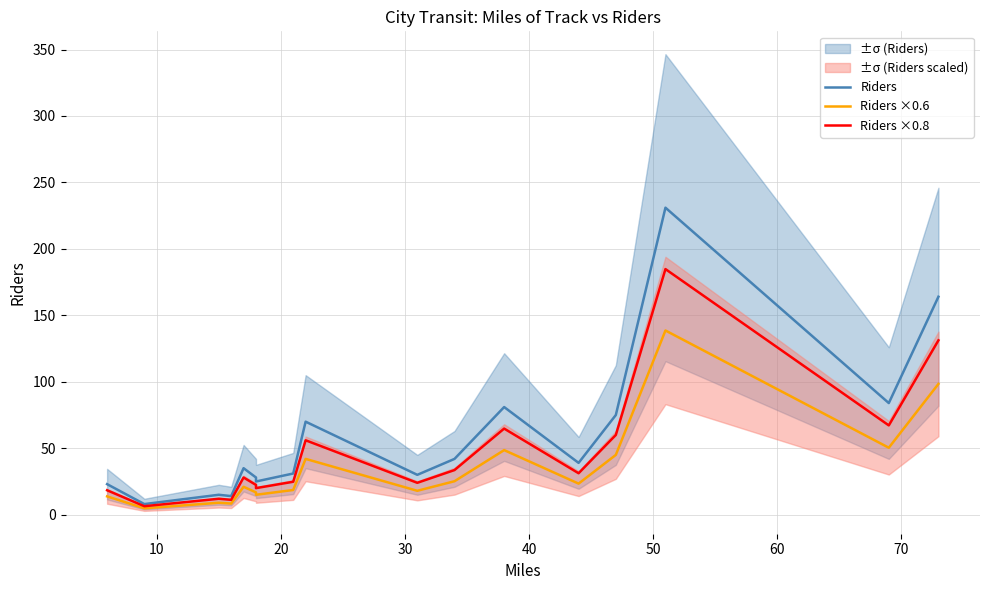

True or false: Riders ×0.8 has a value of 44.0 at 11.

False